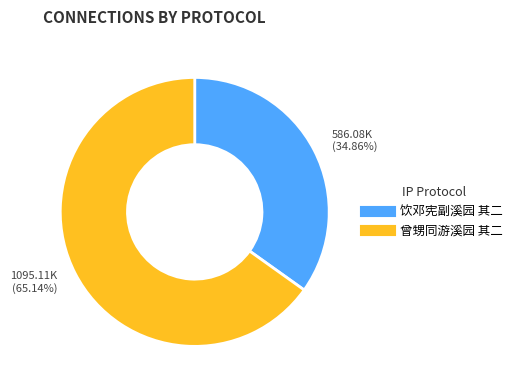

What is the largest slice in the pie chart?

曾甥同游溪园 其二